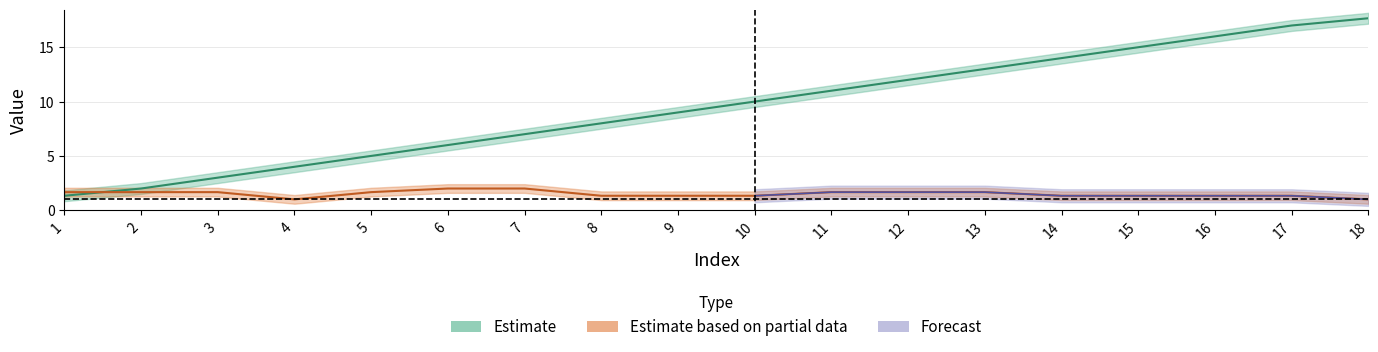

What is the change in value from 16 to 18?

+1.7